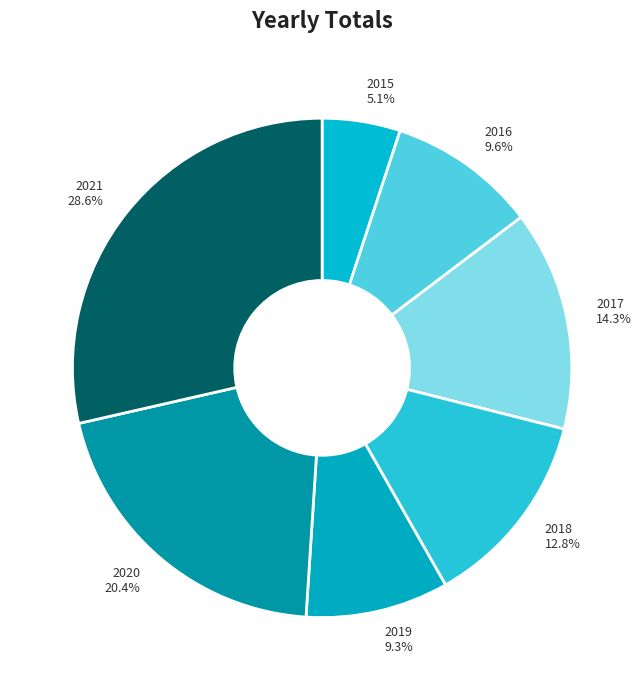

What is the smallest slice in the pie chart?

2015